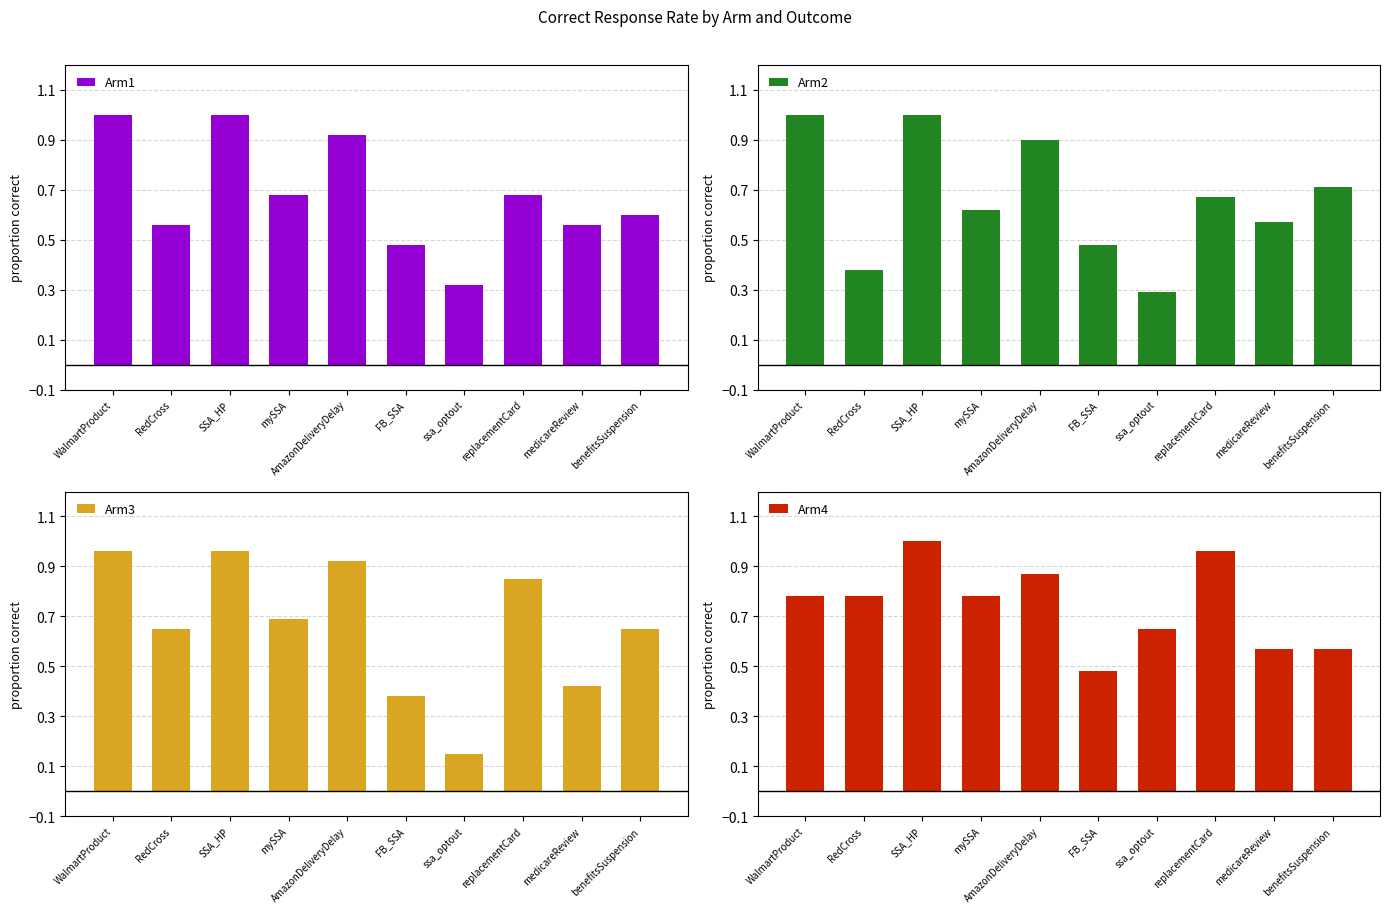

Which series has the largest total across all categories?

Arm4